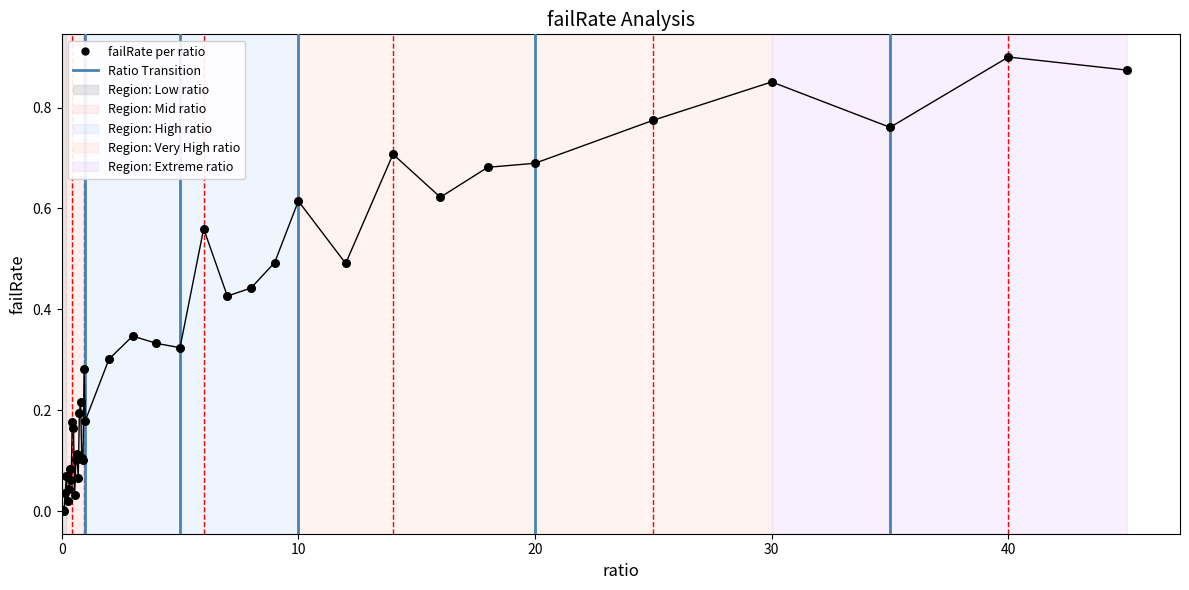

What is the change in value from 0.45 to 8?

+0.3